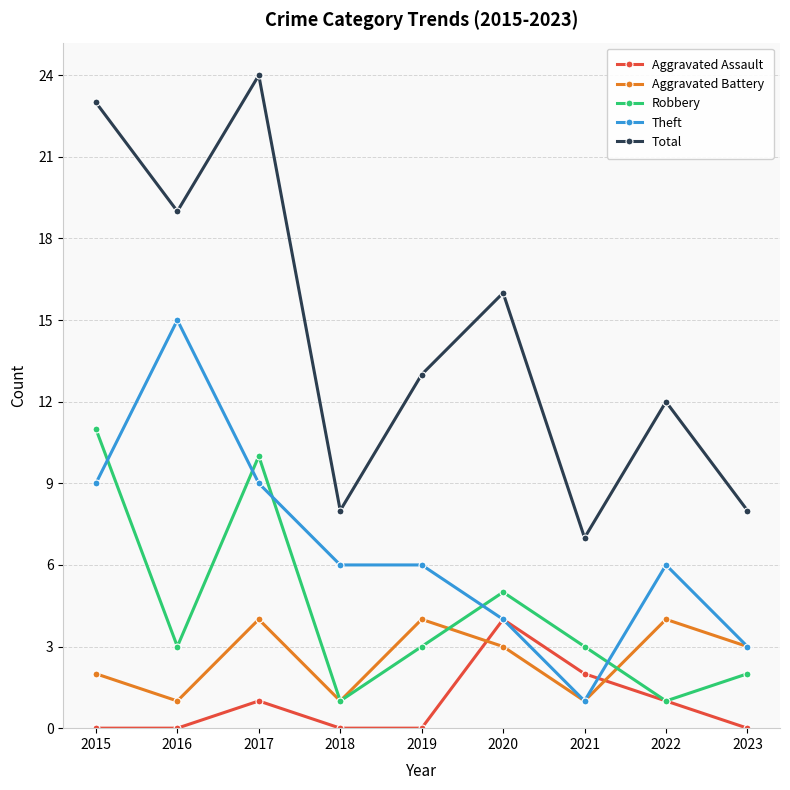

What is the value of the Theft point at the 1st from the left?

9